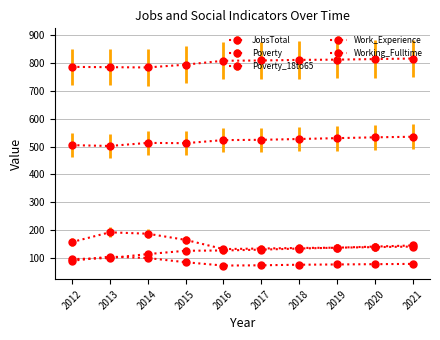

What is the difference between the maximum and minimum values in the Poverty series?

60